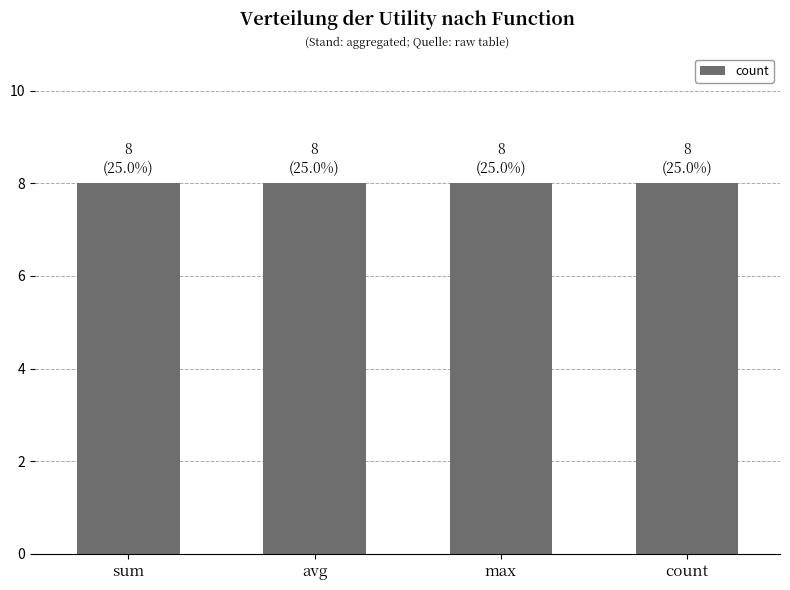

At which category is the sum across all series the highest?

sum